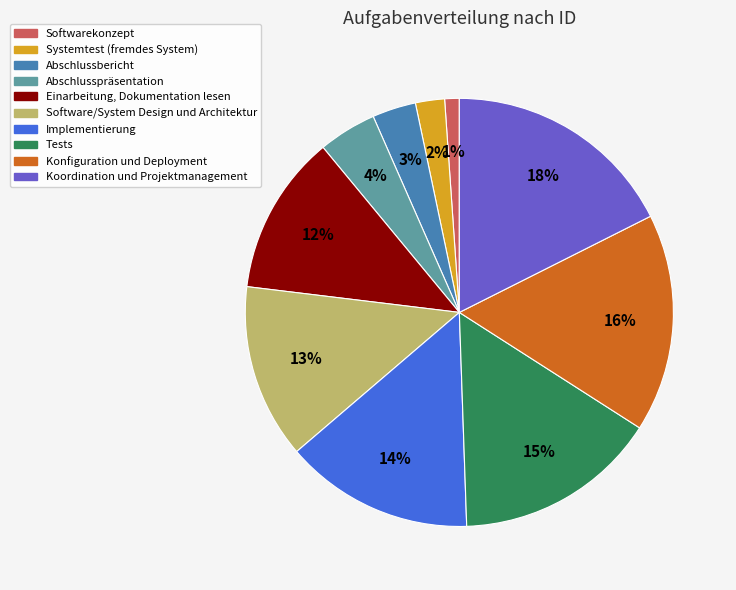

To the nearest percent, what is the average slice percentage?

10%